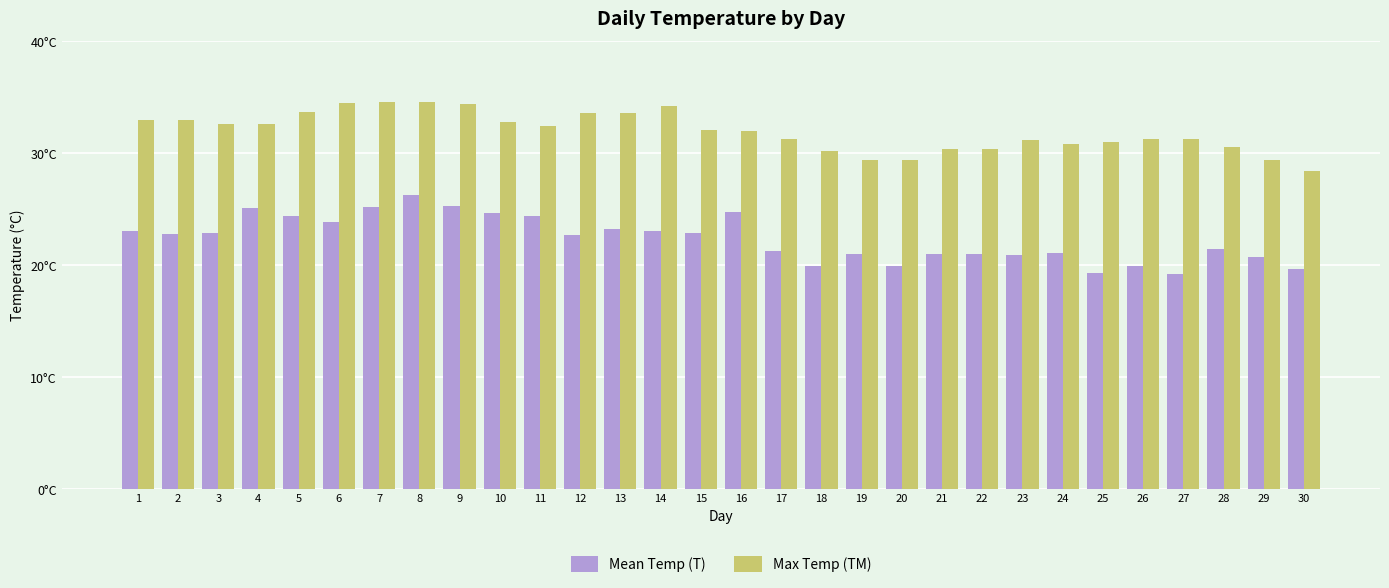

What are all the series names shown in the legend?

Mean Temp (T), Max Temp (TM)